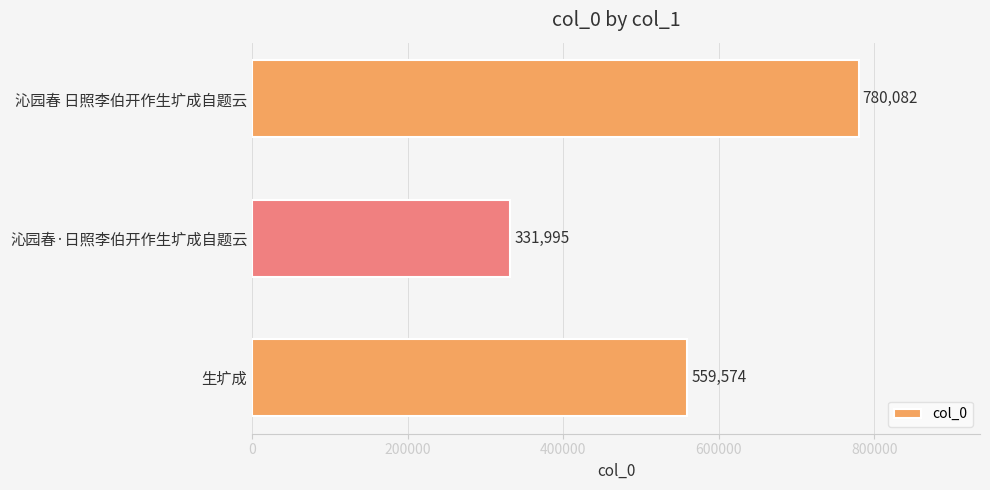

Where is the data nearest to the value 556038?

生圹成